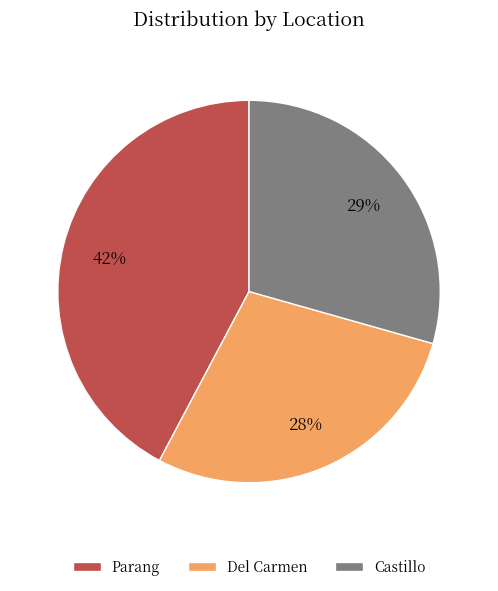

To the nearest percent, what is the combined percentage of Castillo and Del Carmen?

58%